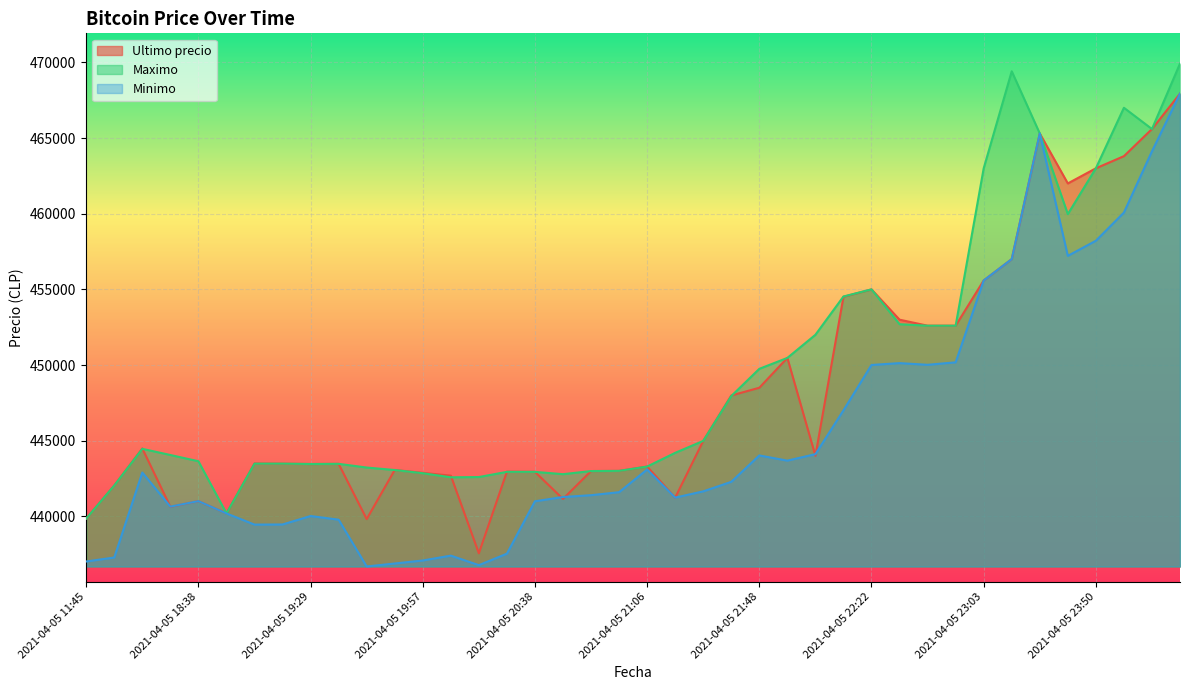

What position from the left is 2021-04-05 22:22?

29